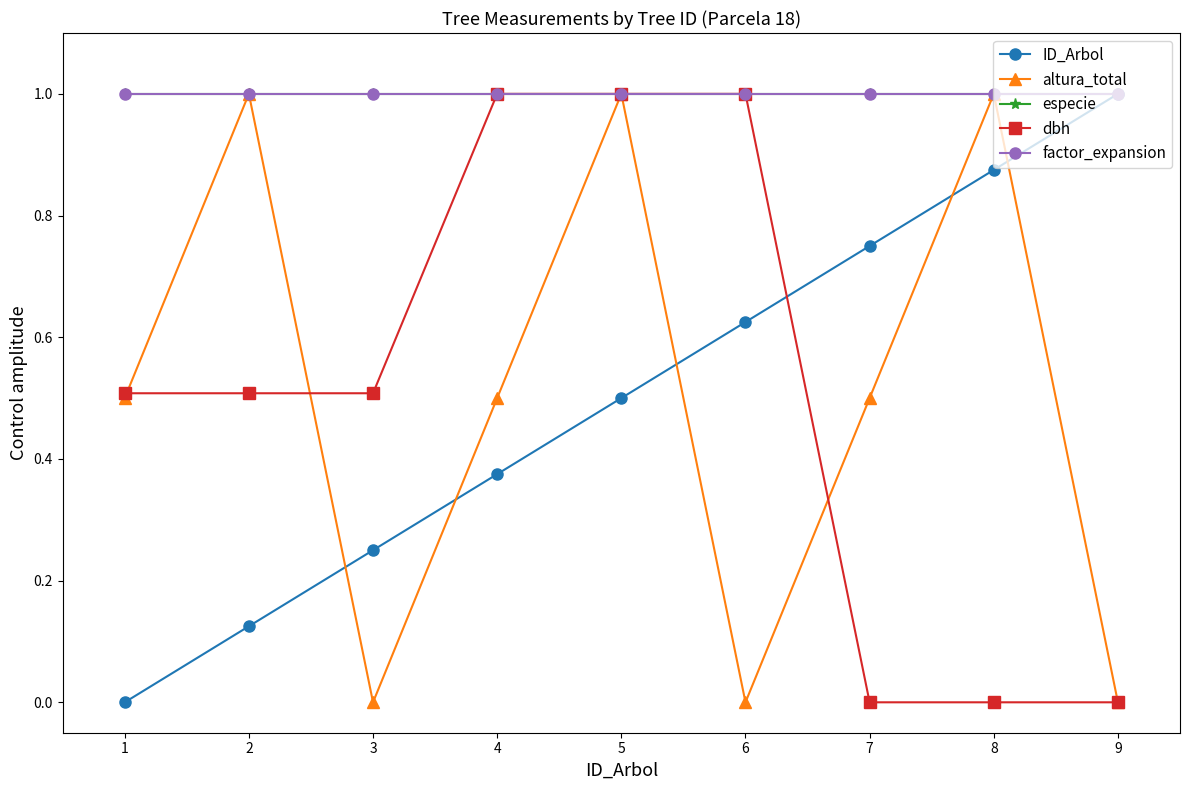

Is it true that dbh equals 0.5 at 7?

False